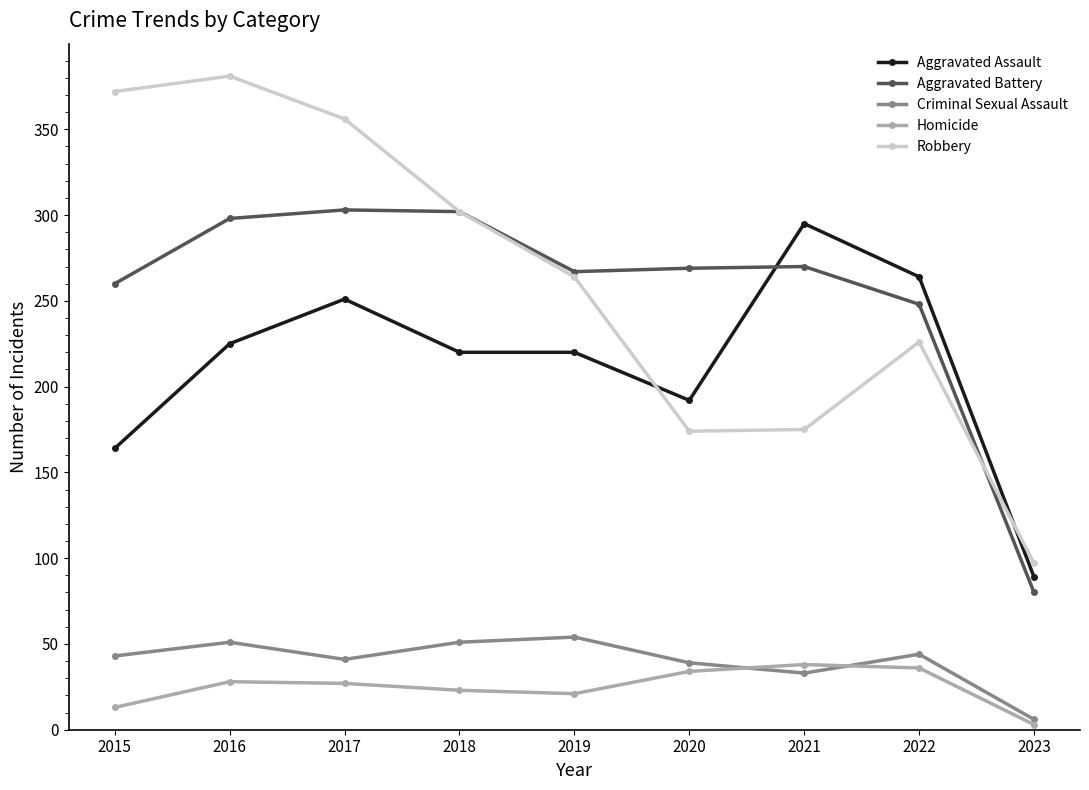

How many values in the Aggravated Assault series are below 220?

3